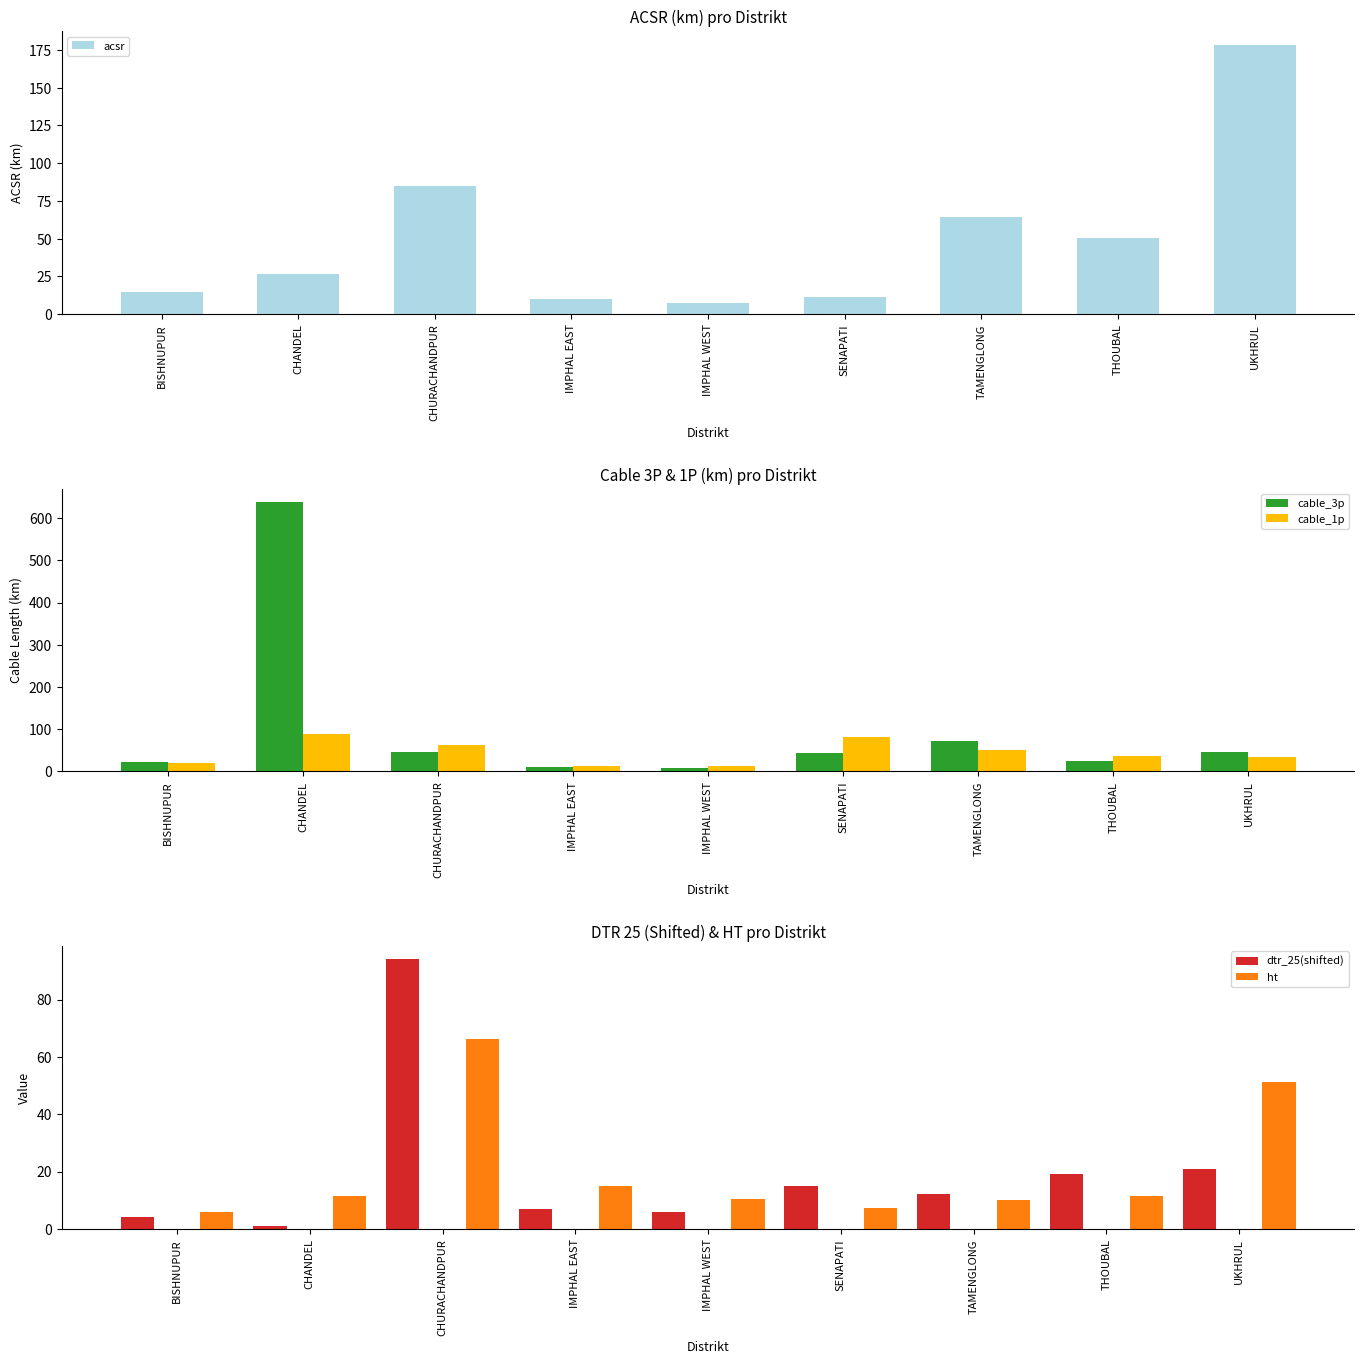

Reading left to right, what are all the values shown in this chart?

acsr: 14.5	26.6	84.9	10.1	7.6	11.3	64.1	50.3	178.6
cable_3p: 23.5	638.1	45.7	9.6	8.7	43.6	71.9	23.9	45.3
cable_1p: 19.7	87.9	63.5	14.0	12.4	82.6	51.2	36.3	33.6
dtr_25(shifted): 4.0	1.0	94.0	7.0	6.0	15.0	12.0	19.0	21.0
ht: 6.0	11.6	66.2	15.0	10.4	7.3	10.1	11.6	51.1